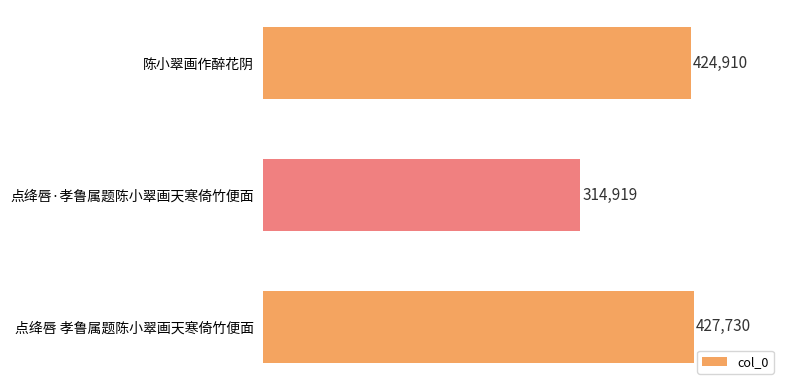

List the labels in order of value, smallest first.

点绛唇·孝鲁属题陈小翠画天寒倚竹便面, 陈小翠画作醉花阴, 点绛唇 孝鲁属题陈小翠画天寒倚竹便面